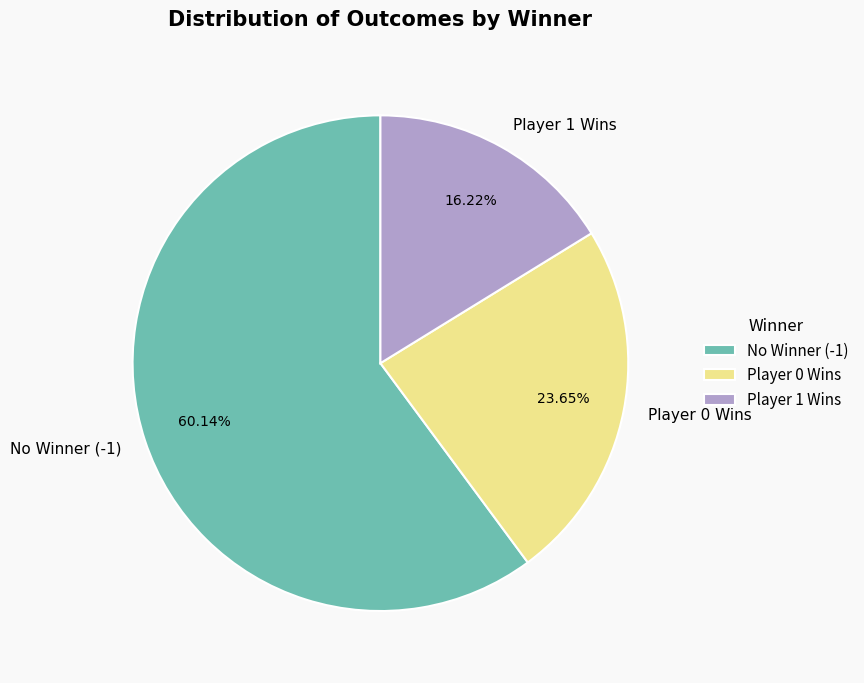

Between Player 0 Wins and Player 1 Wins, which is larger?

Player 0 Wins